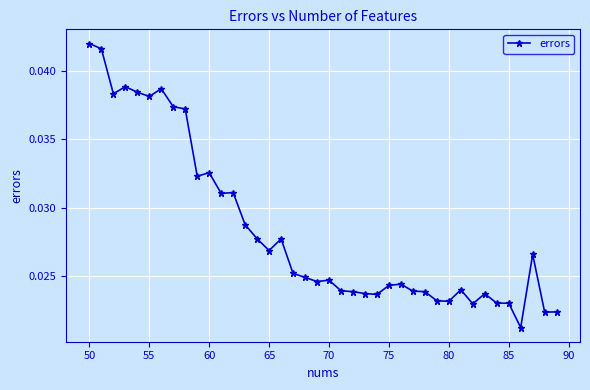

True or false: the data has more than 2 interior local peaks.

True